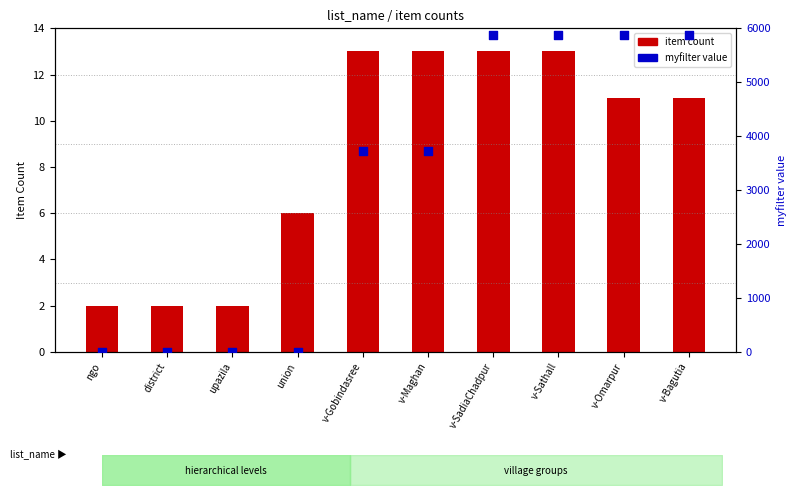

Which series has the largest total across all categories?

myfilter value